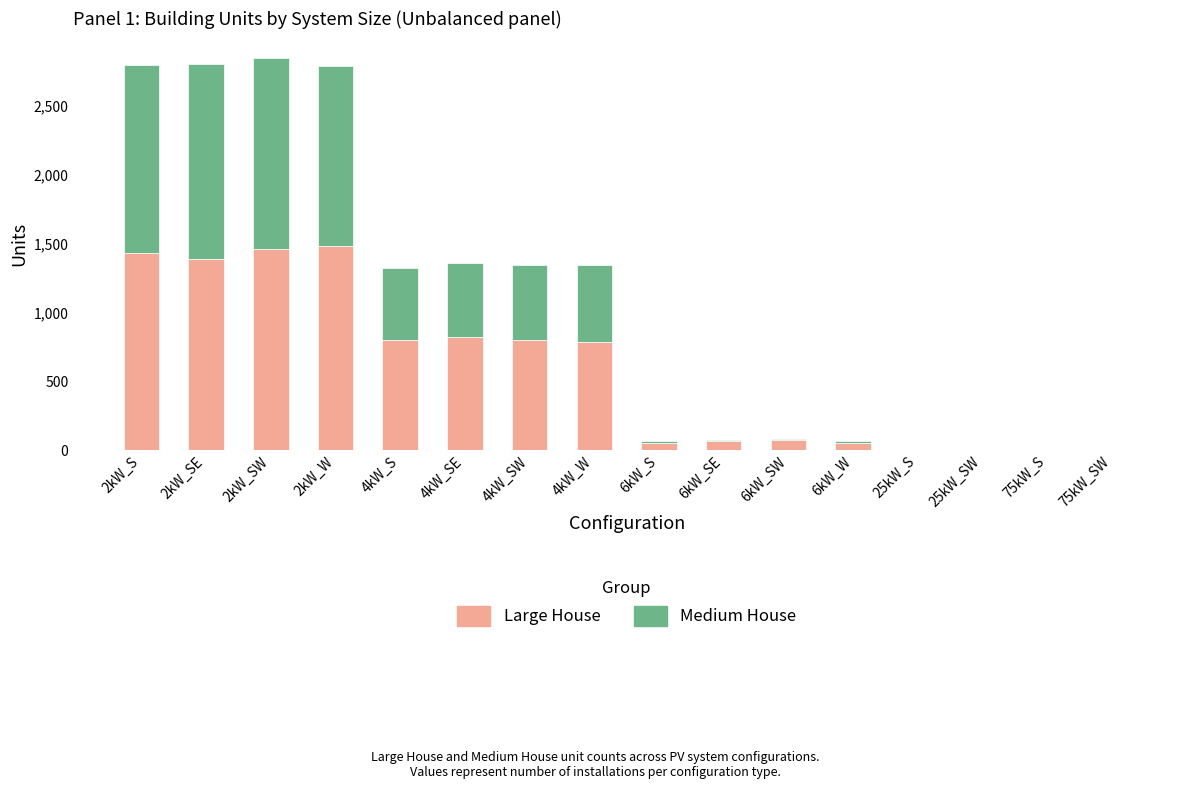

The value of Large House at 2kW_W is 1485. True or false?

True